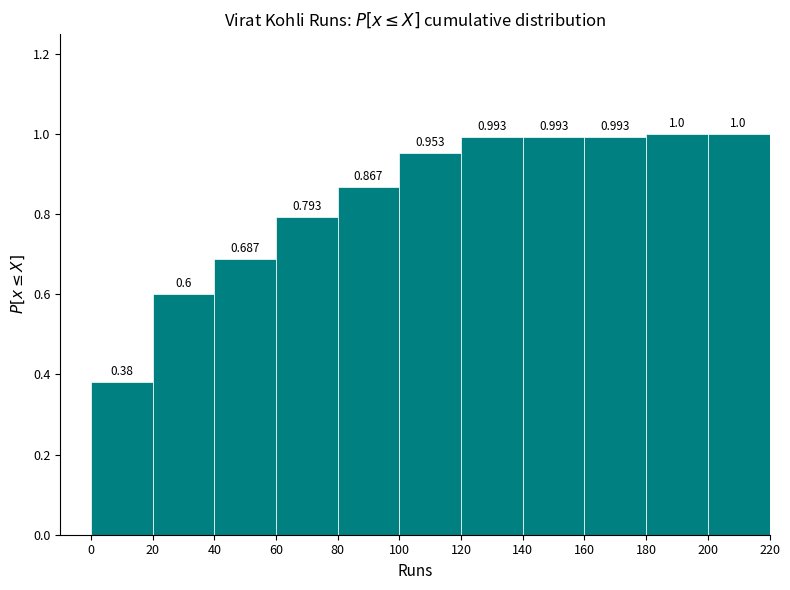

Reading left to right, list every bar in this chart as the range it spans on the x-axis followed by its height.

0 to 20: 0.380
20 to 40: 0.600
40 to 60: 0.687
60 to 80: 0.793
80 to 100: 0.867
100 to 120: 0.953
120 to 140: 0.993
140 to 160: 0.993
160 to 180: 0.993
180 to 200: 1.000
200 to 220: 1.000